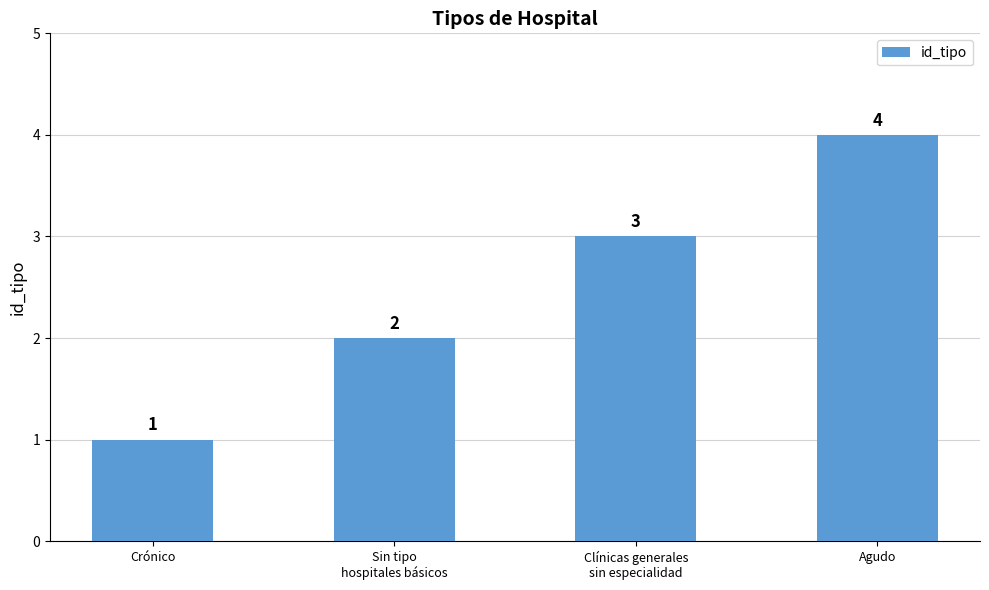

Reading right to left, transcribe all the data shown in this chart.

Agudo=4	Clínicas generales
sin especialidad=3	Sin tipo
hospitales básicos=2	Crónico=1